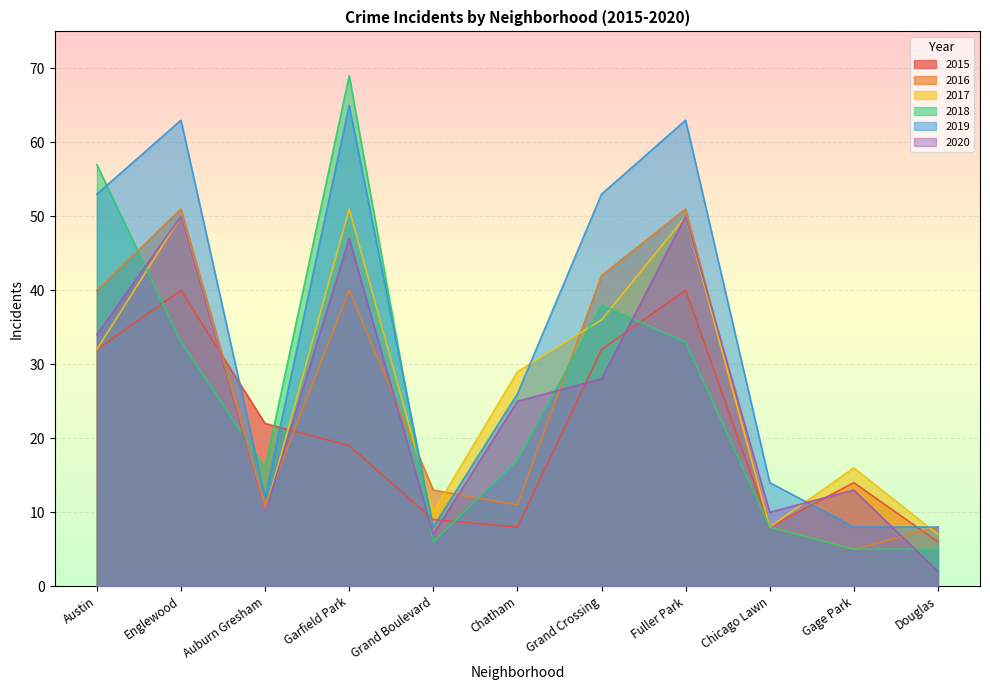

List the labels in order of 2020 value, largest first.

Englewood, Fuller Park, Garfield Park, Austin, Grand Crossing, Chatham, Gage Park, Auburn Gresham, Chicago Lawn, Grand Boulevard, Douglas